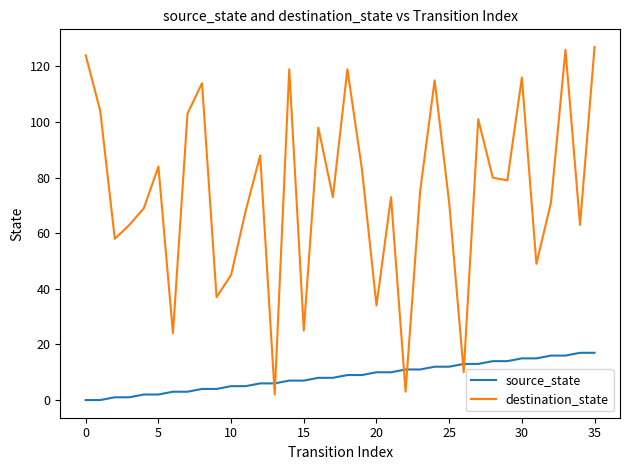

List the series in order of their overall mean, highest first.

destination_state, source_state